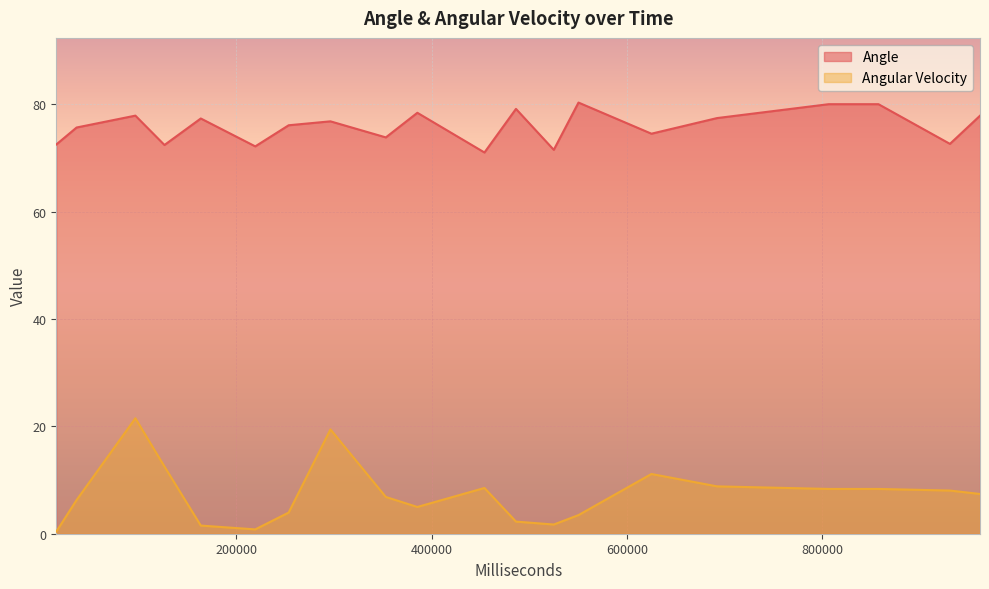

What are all the series names shown in the legend?

Angle, Angular Velocity